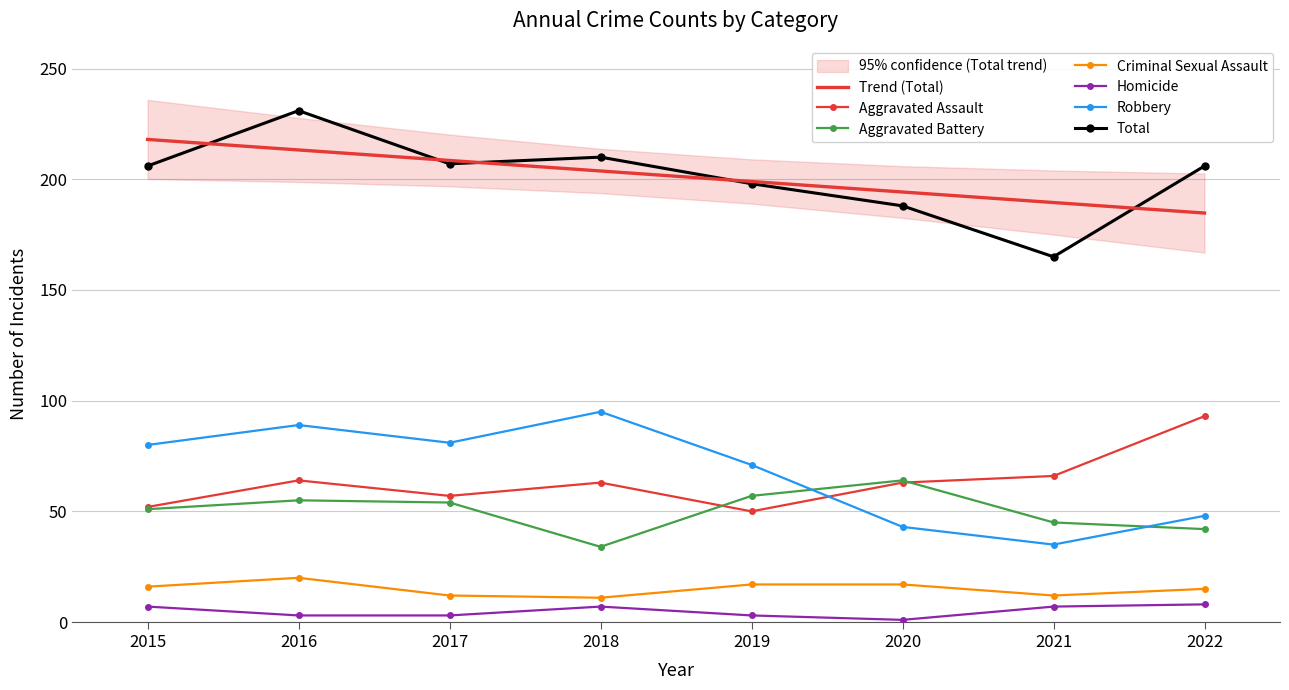

True or false: Homicide and Aggravated Battery cross at least once.

False